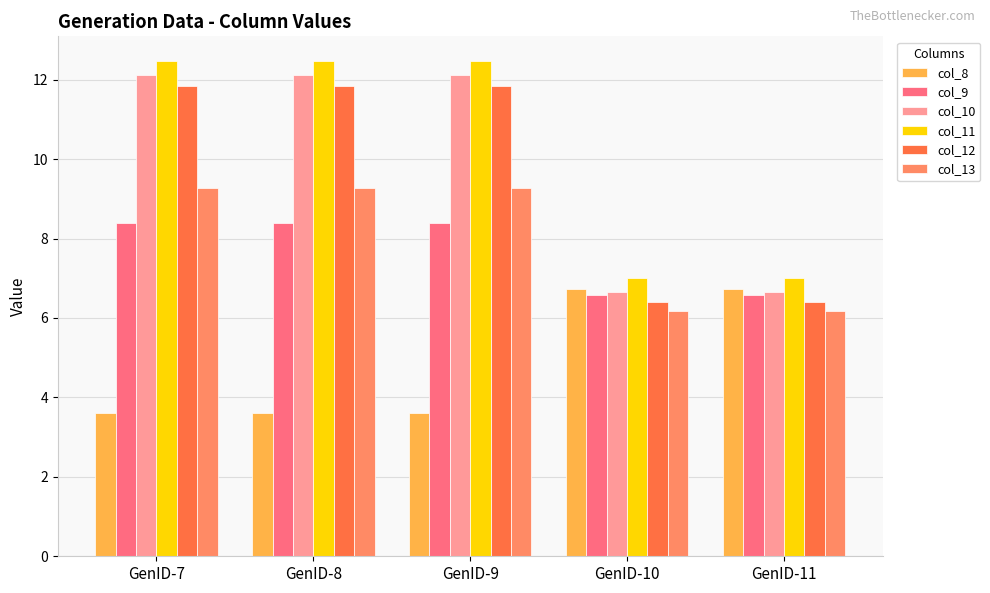

What is the value of the col_8 bar at the 2nd from the left?

3.6